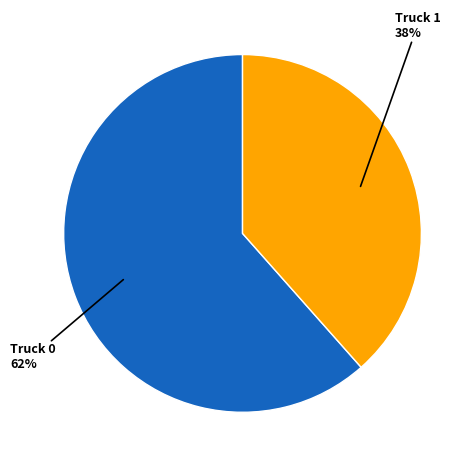

To the nearest percent, what is the combined percentage of Truck 0 62% and Truck 1 38%?

100%